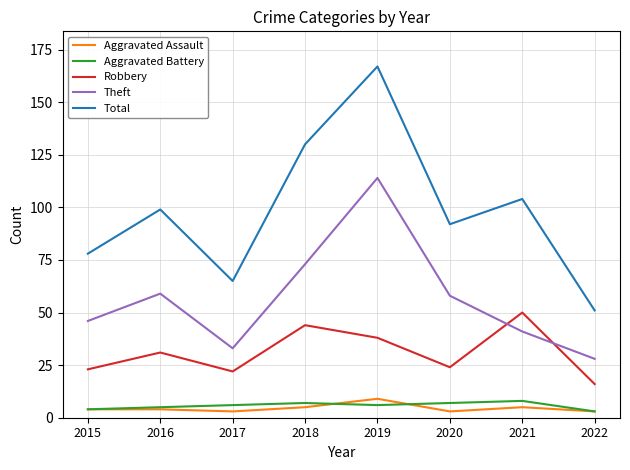

Is this an area chart (filled region under the line)?

No